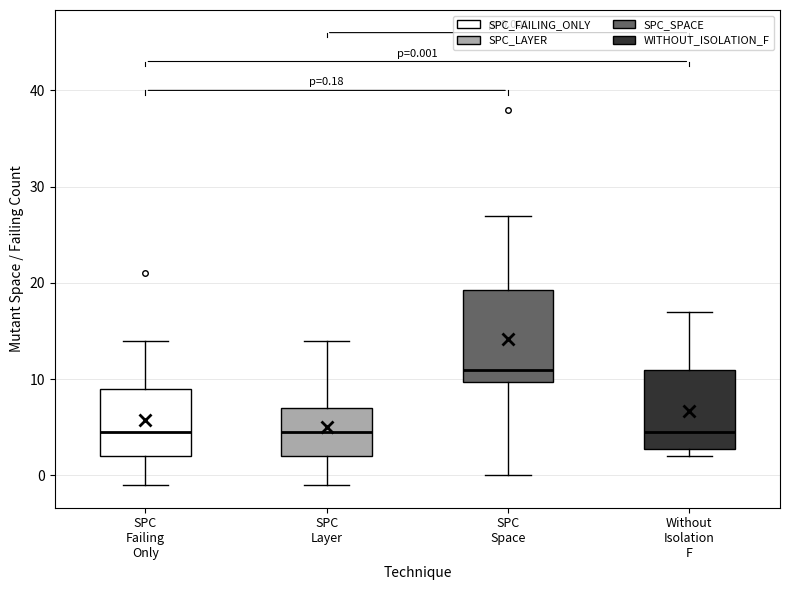

Comparing the boxes themselves (not the whiskers), which one is the tallest?

SPC Space